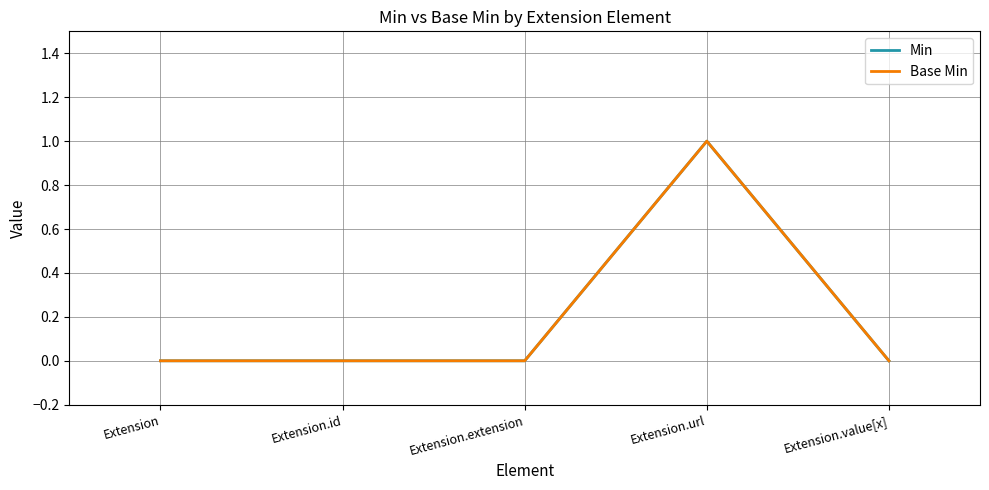

In Min, how many points are higher than both neighbors (excluding endpoints)?

1